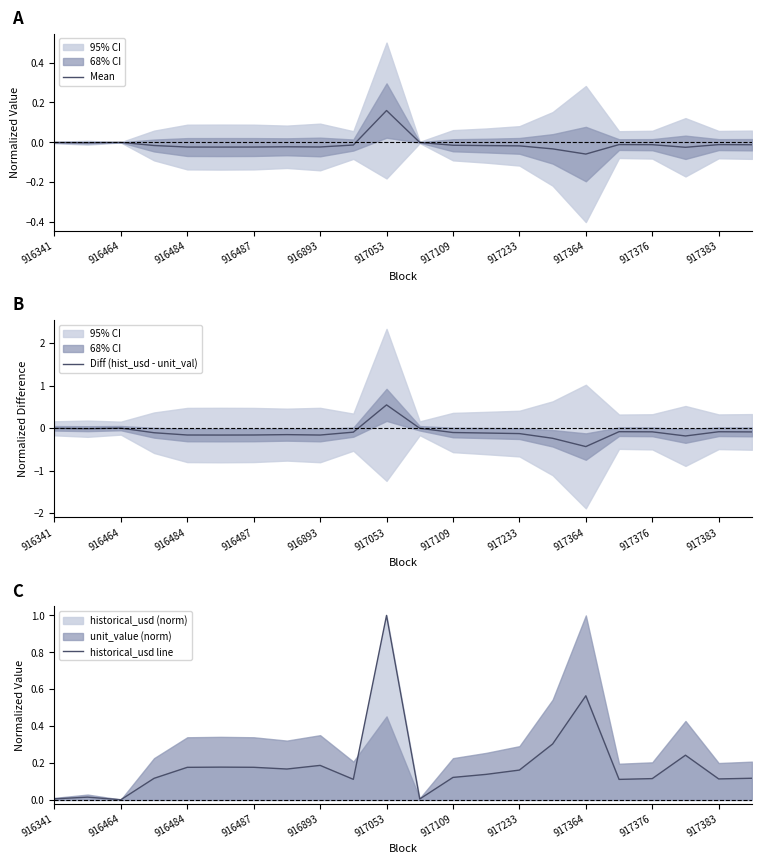

Is it true that historical_usd line equals 0.0 at 916341?

True